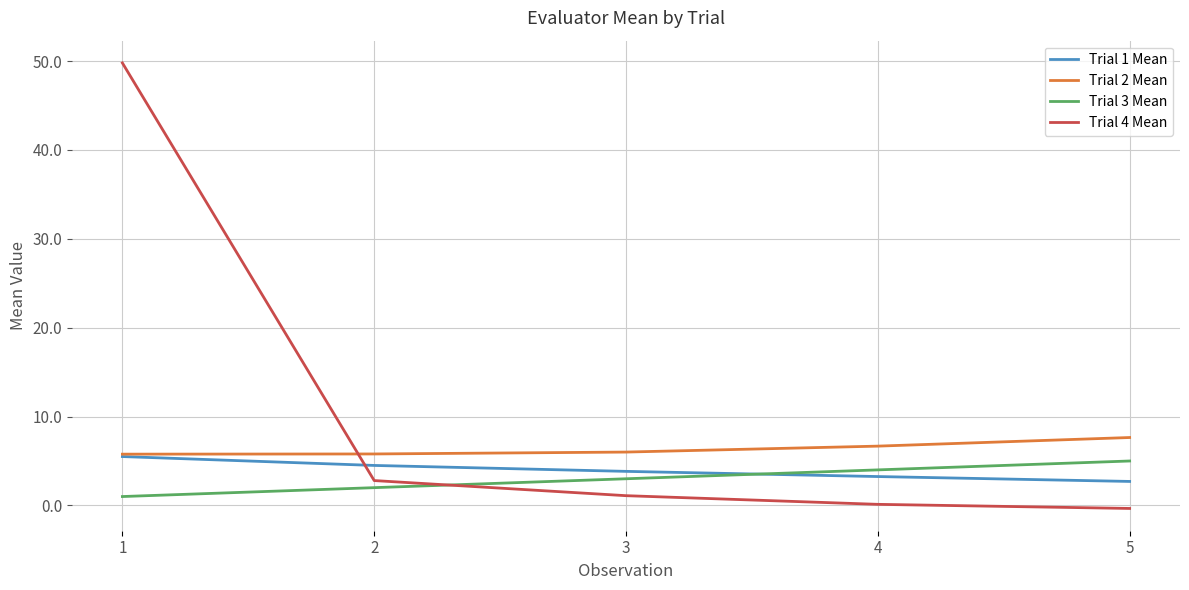

Is it true that Trial 3 Mean equals 4.8 at 3?

False